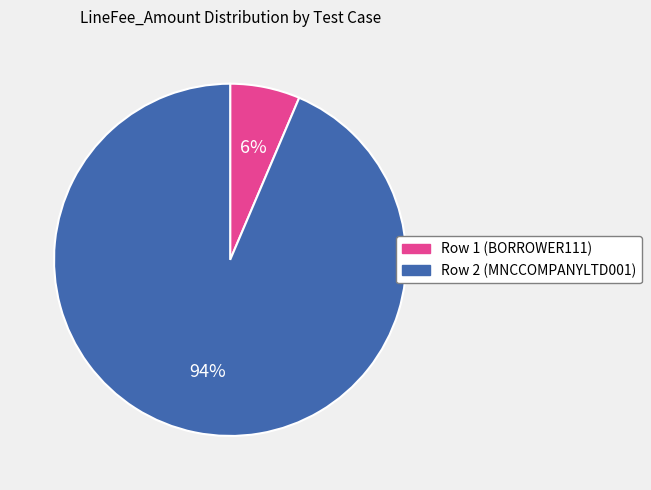

Is it true that Row 1 (BORROWER111) is 6% of the pie?

True